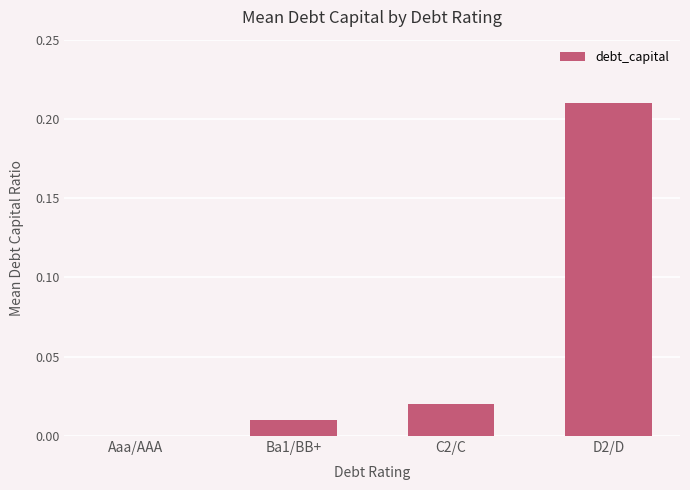

Is it true that the value at Ba1/BB+ is 0.0?

True